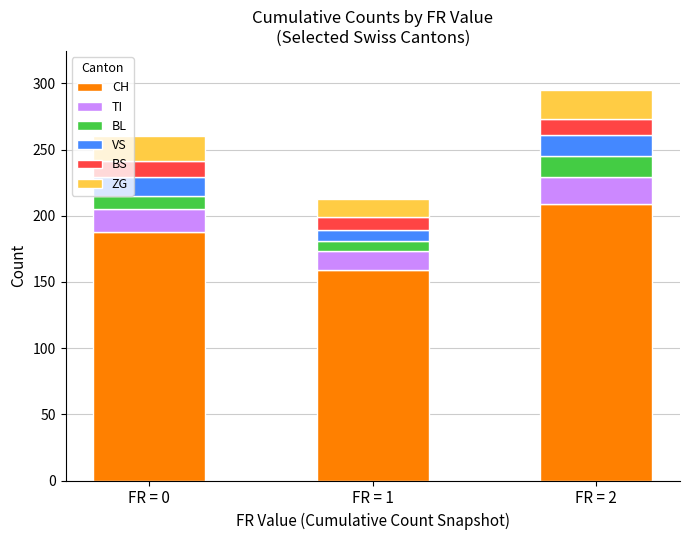

How many bars are there in total?

3